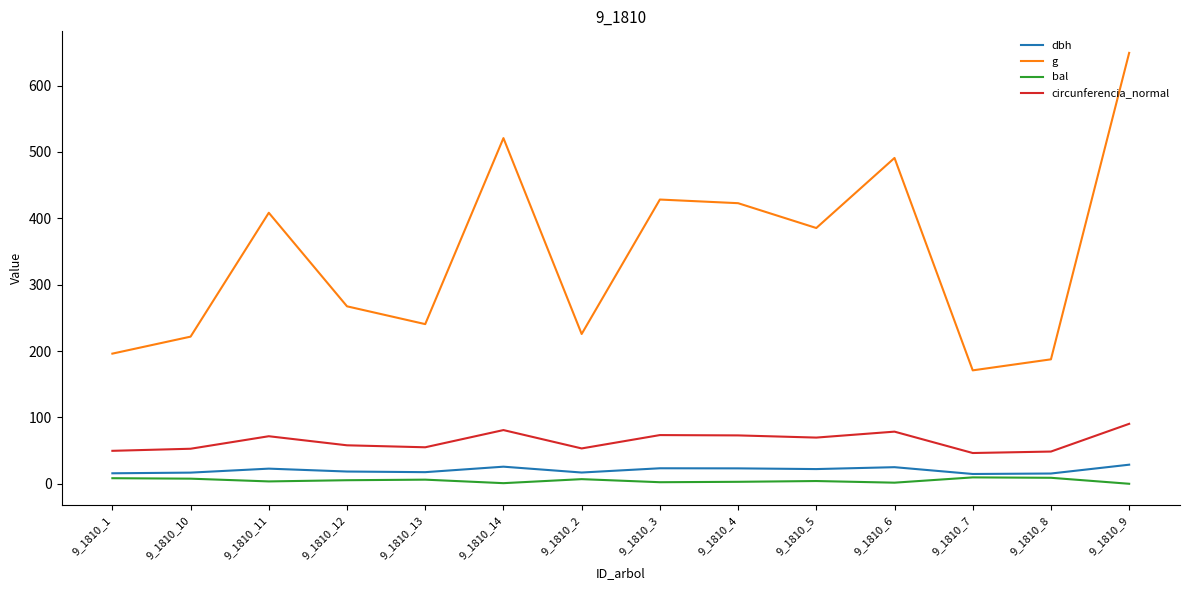

True or false: bal and g intersect in this chart.

False